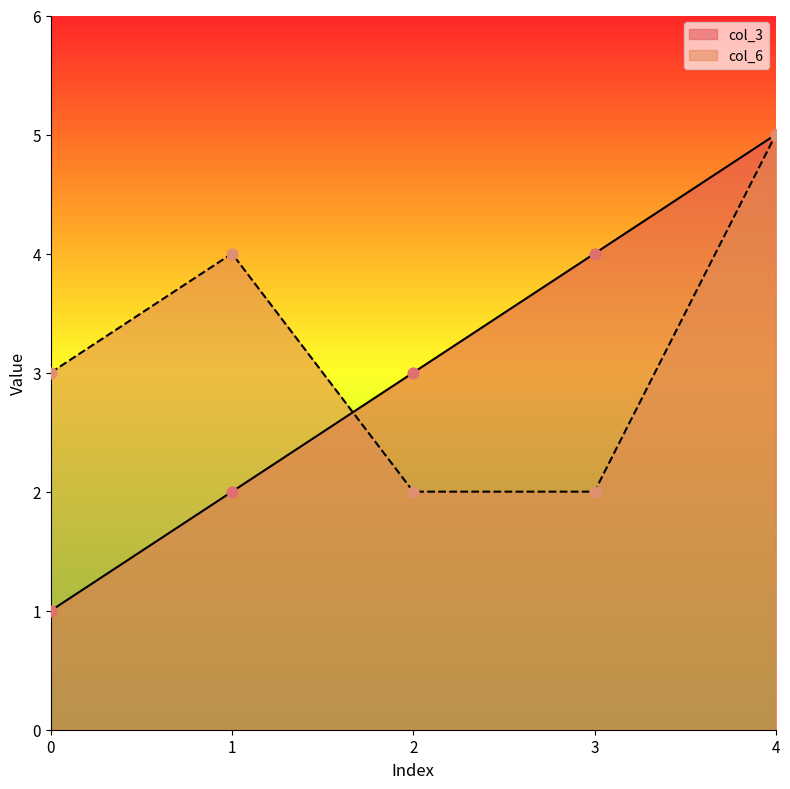

Which series has the widest spread of Y values?

col_3